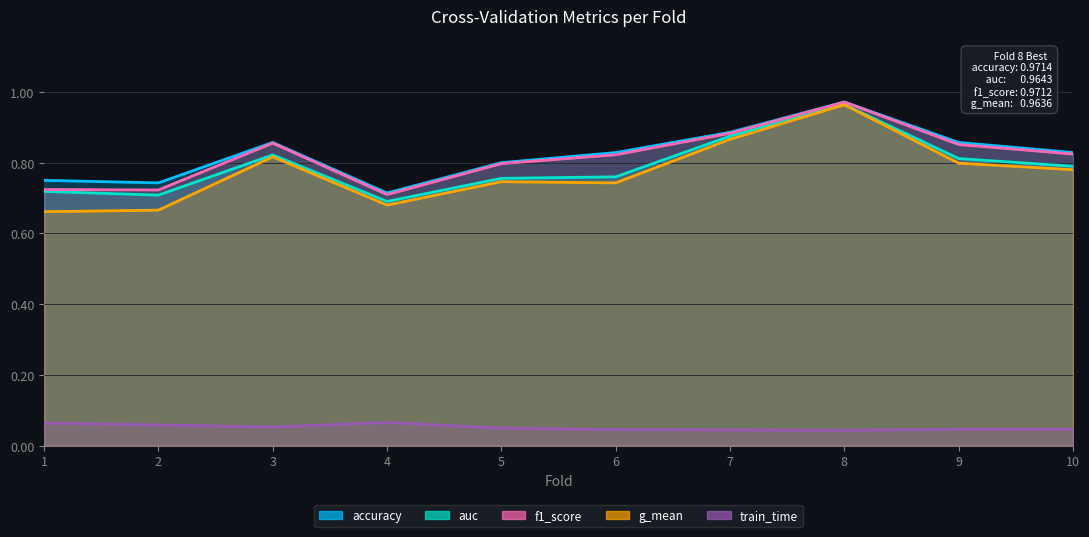

What are all the series names shown in the legend?

accuracy, auc, f1_score, g_mean, train_time